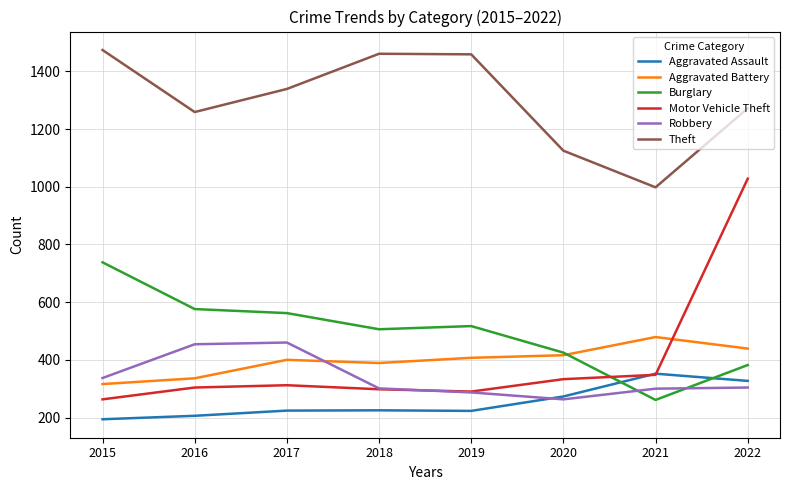

Where do Aggravated Assault and Burglary first cross each other?

2020 and 2021